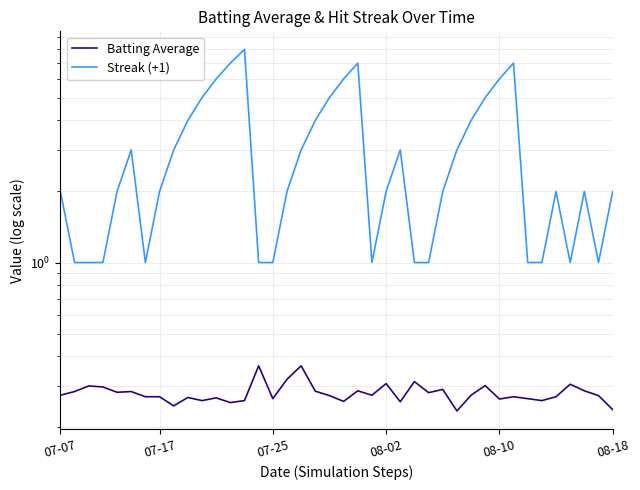

Is it true that Batting Average equals 0.3 at 29?

True